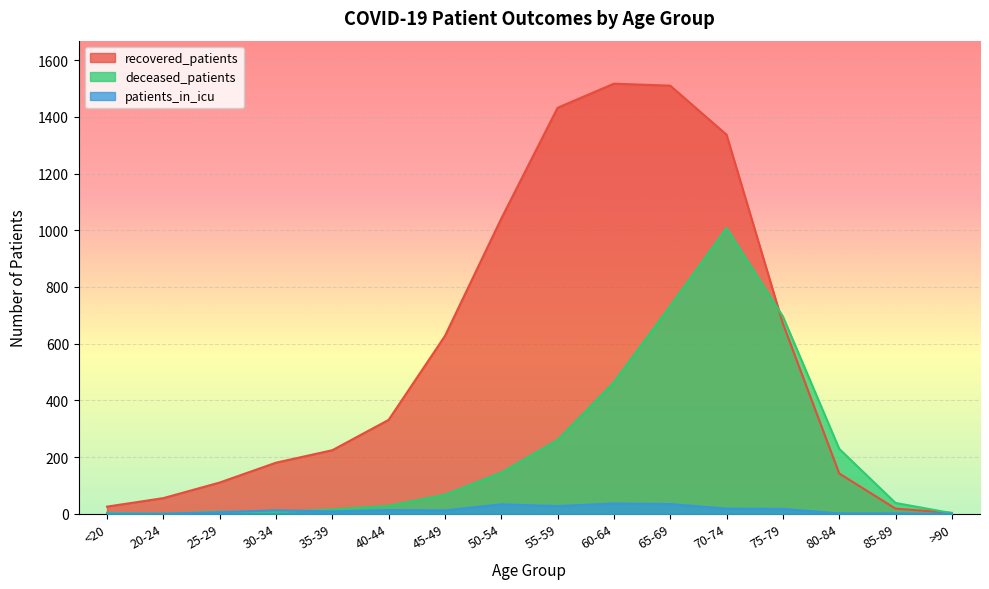

What is the label of the 16th point from the left?

>90